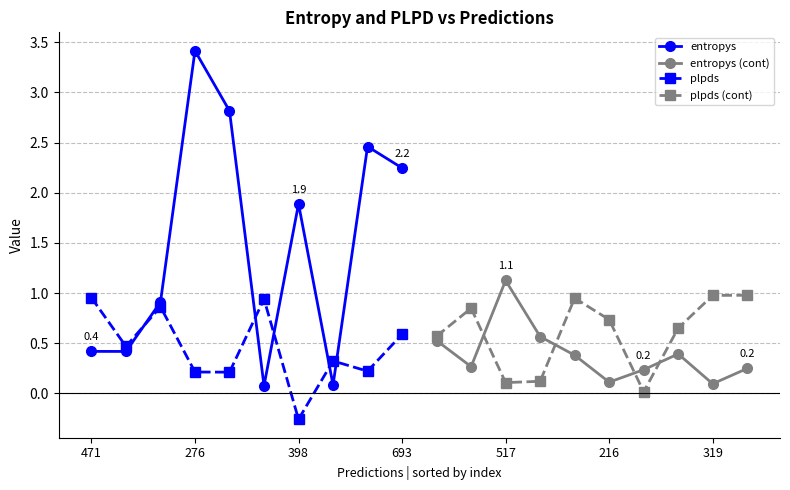

True or false: plpds and entropys intersect in this chart.

True